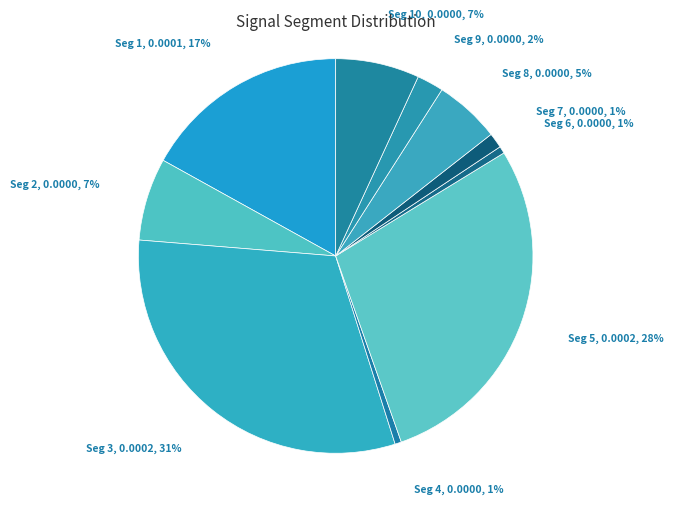

How many slices are in this pie chart?

10